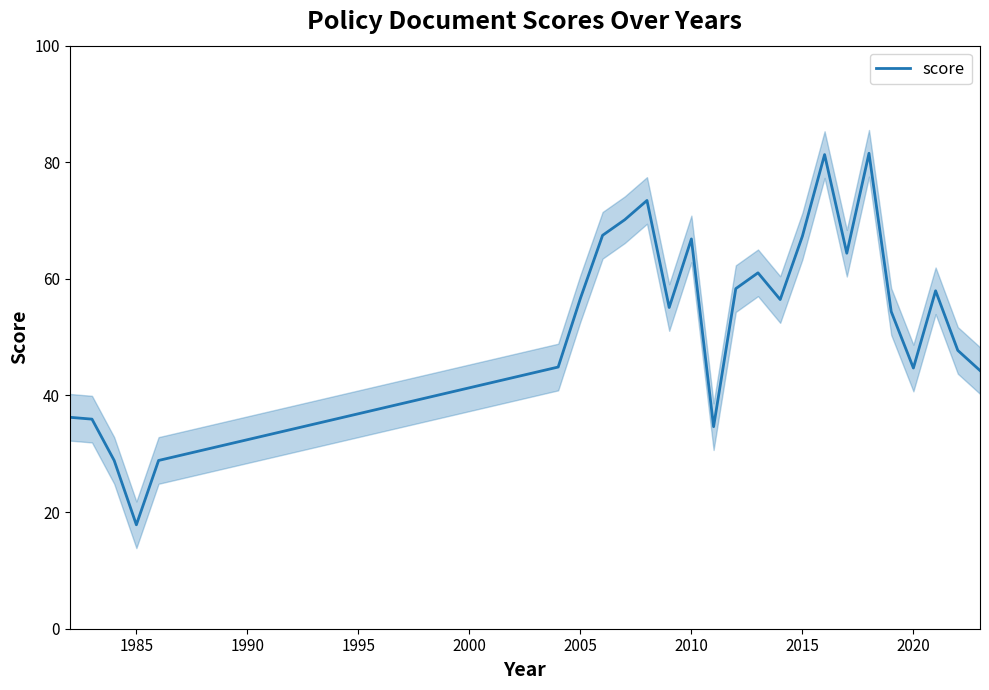

What is the maximum value for score?

81.5